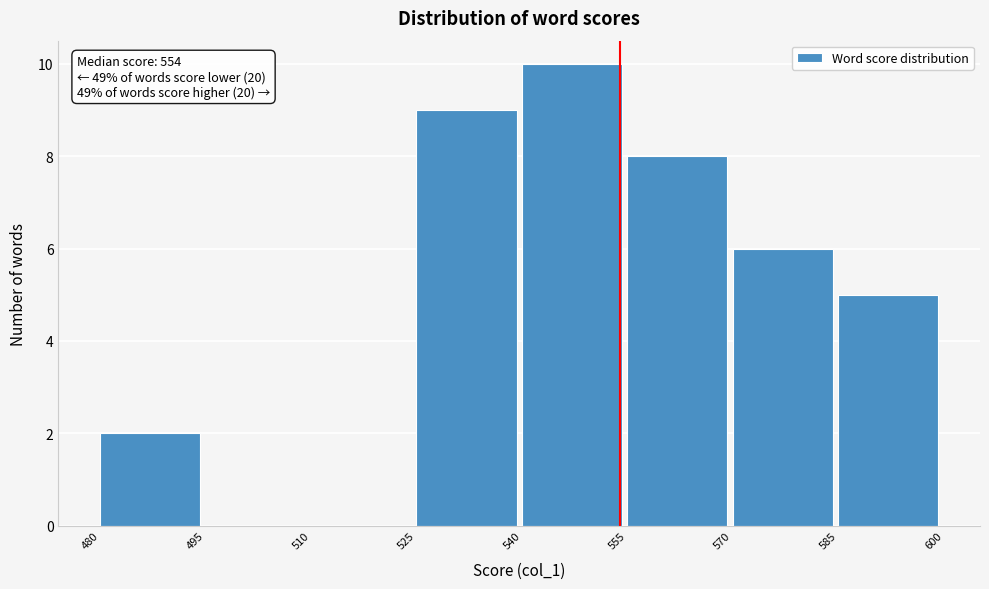

Over which range of the x-axis is the bar tallest?

540 to 555